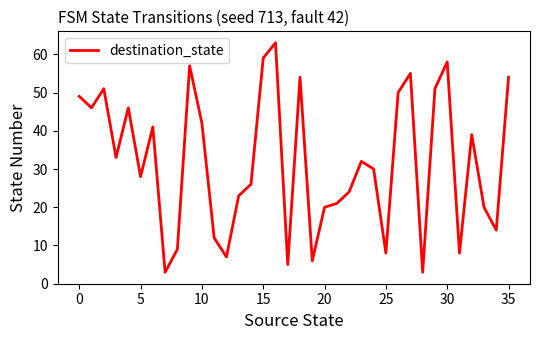

What is the difference between the maximum and minimum values?

60